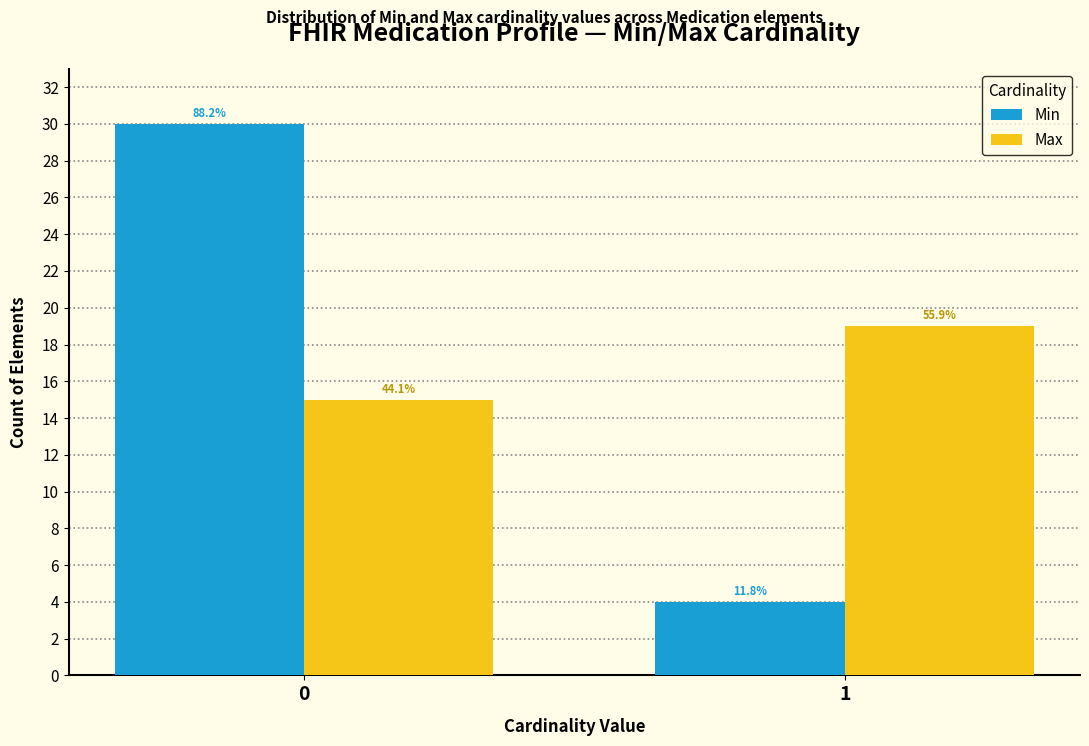

How many groups of bars are there?

2